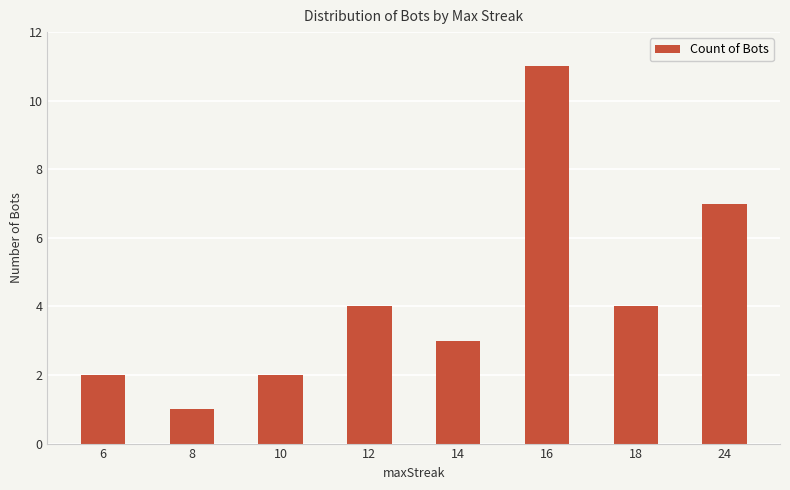

How many bars are there in total?

8